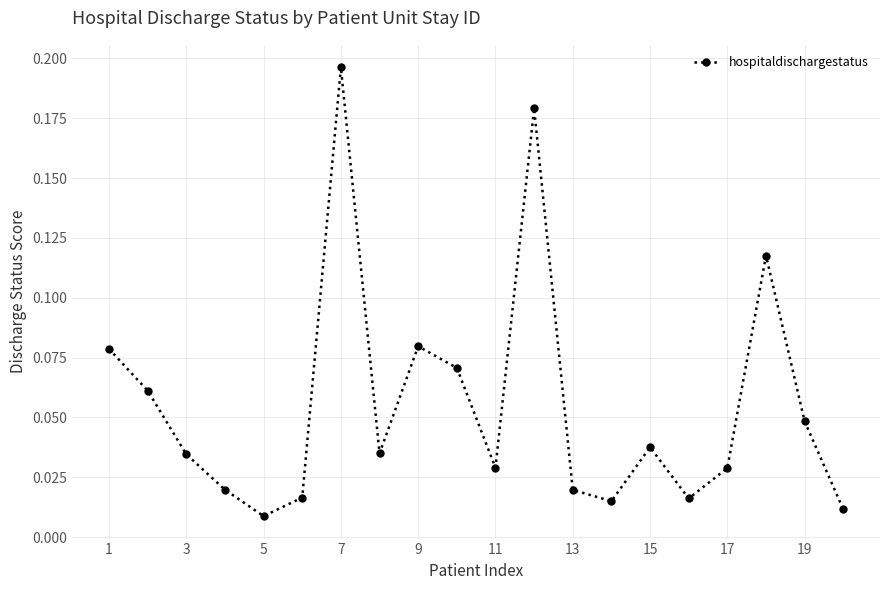

Does the chart display data point markers on the line(s)?

Yes